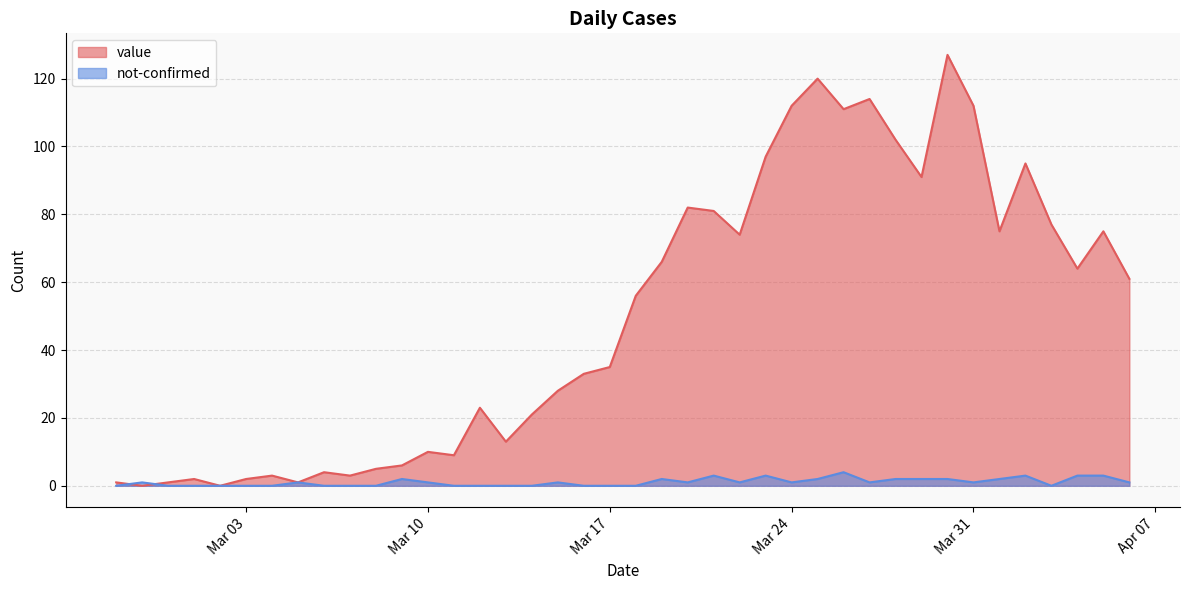

After their last crossing, which series has the higher values: value or not-confirmed?

value